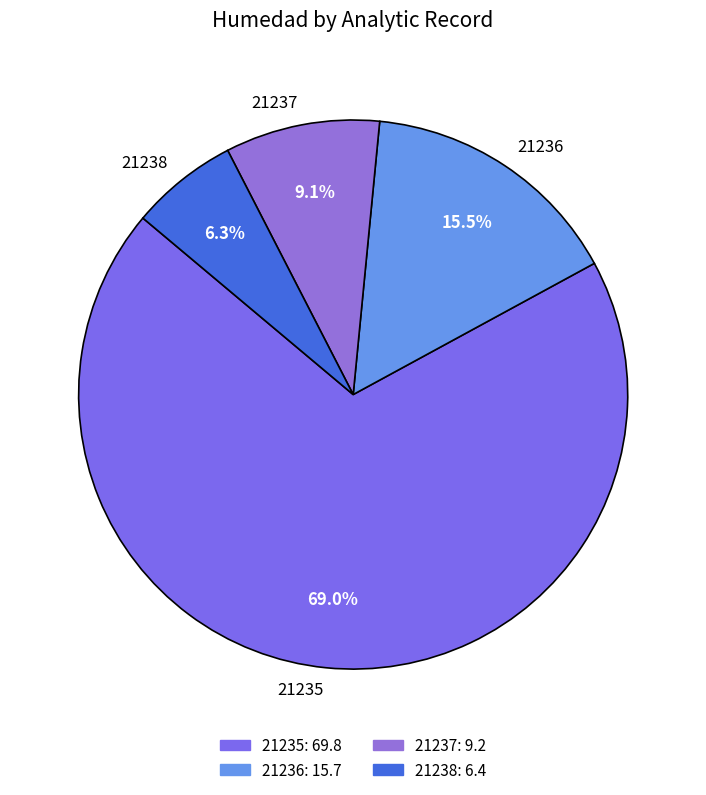

To the nearest percent, what is the difference between the largest and smallest slice percentages?

63%